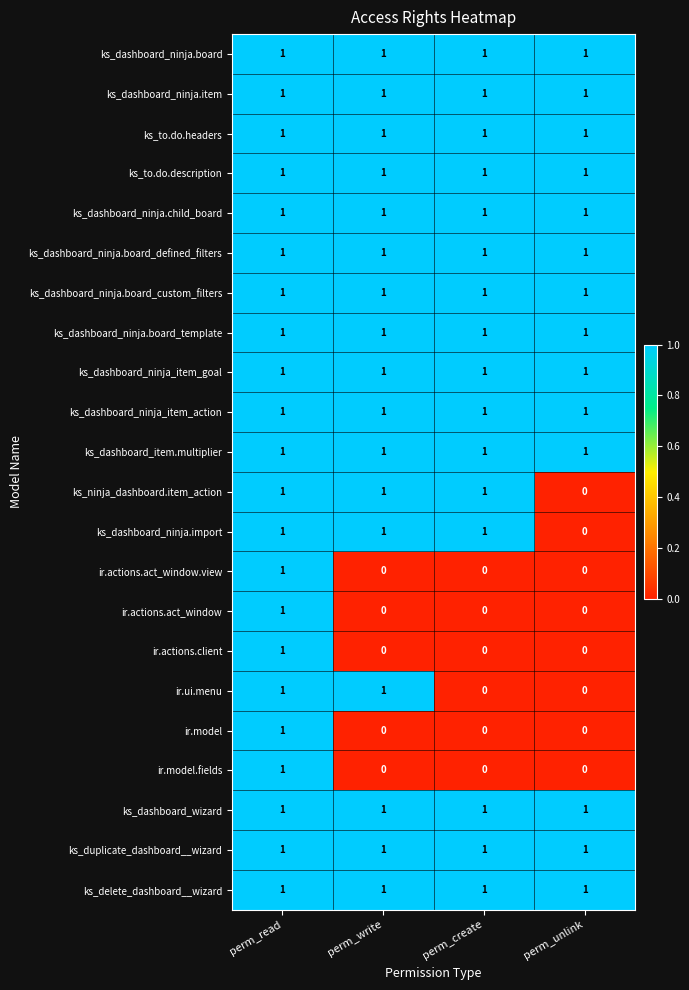

How many distinct data groups are displayed?

22